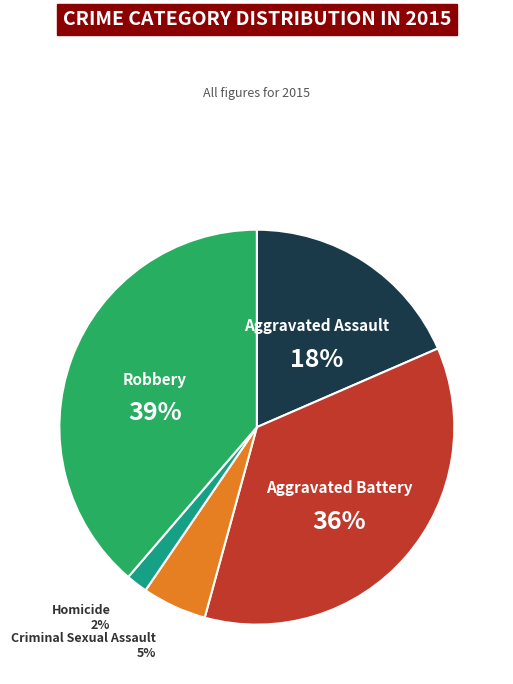

What percentage is the Aggravated Assault slice, to the nearest percent?

18%